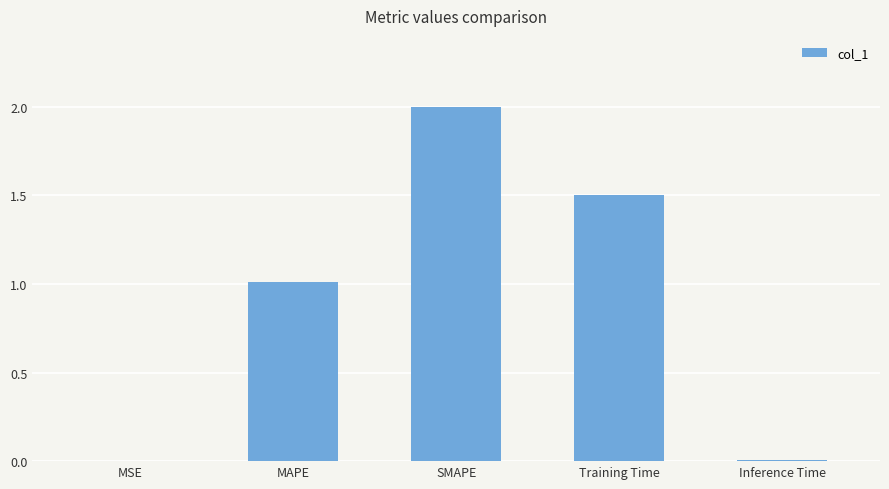

What is the sum of all values?

4.5